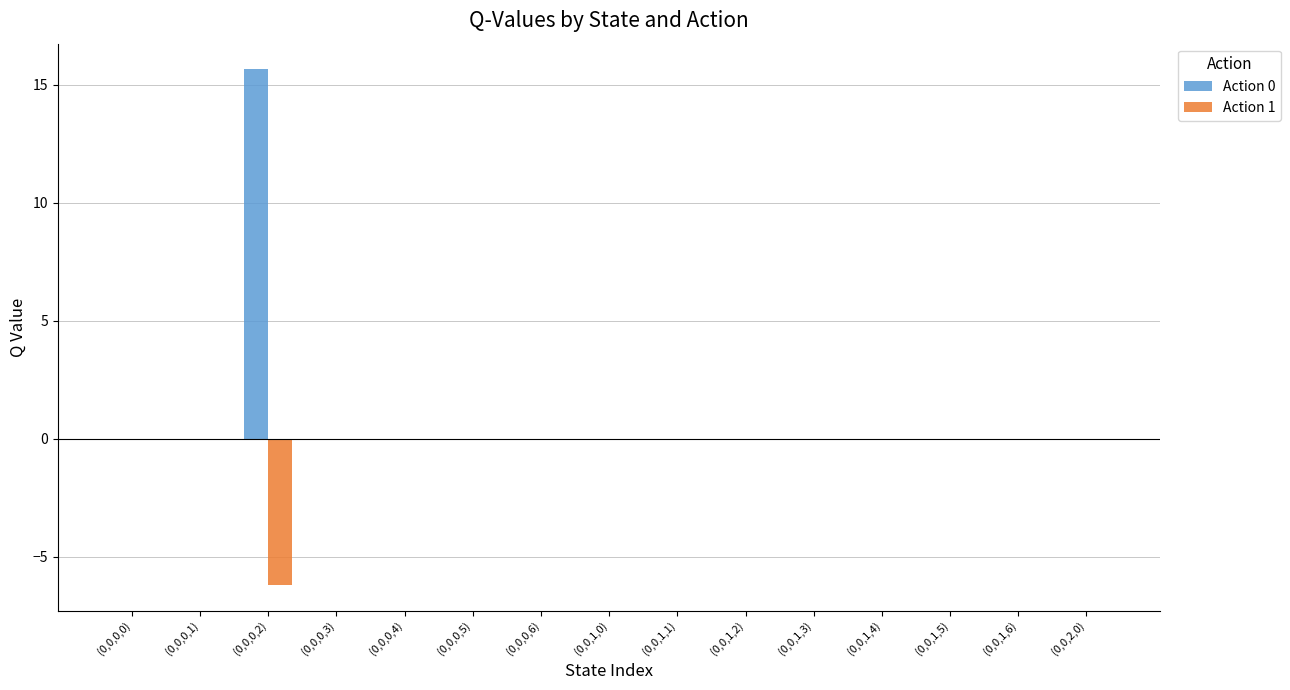

The value of Action 1 at (0,0,0,1) is 0.0. True or false?

True